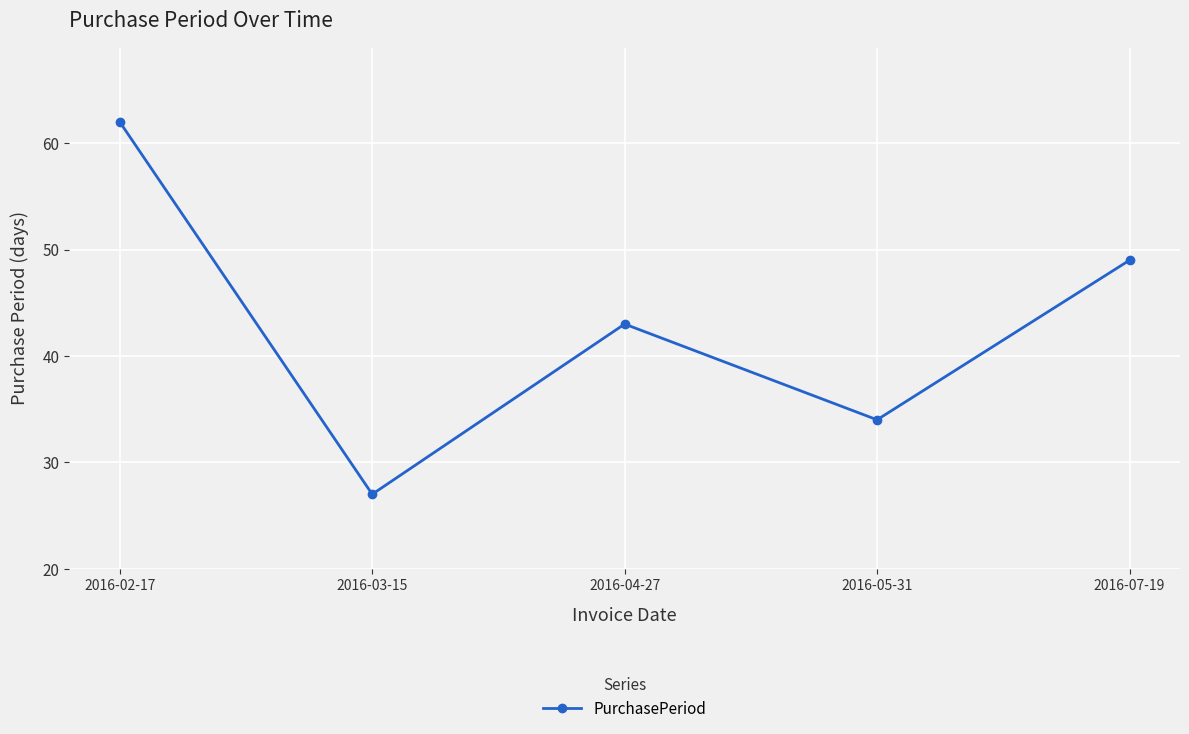

Rank the categories by value from highest to lowest.

2016-02-17, 2016-07-19, 2016-04-27, 2016-05-31, 2016-03-15